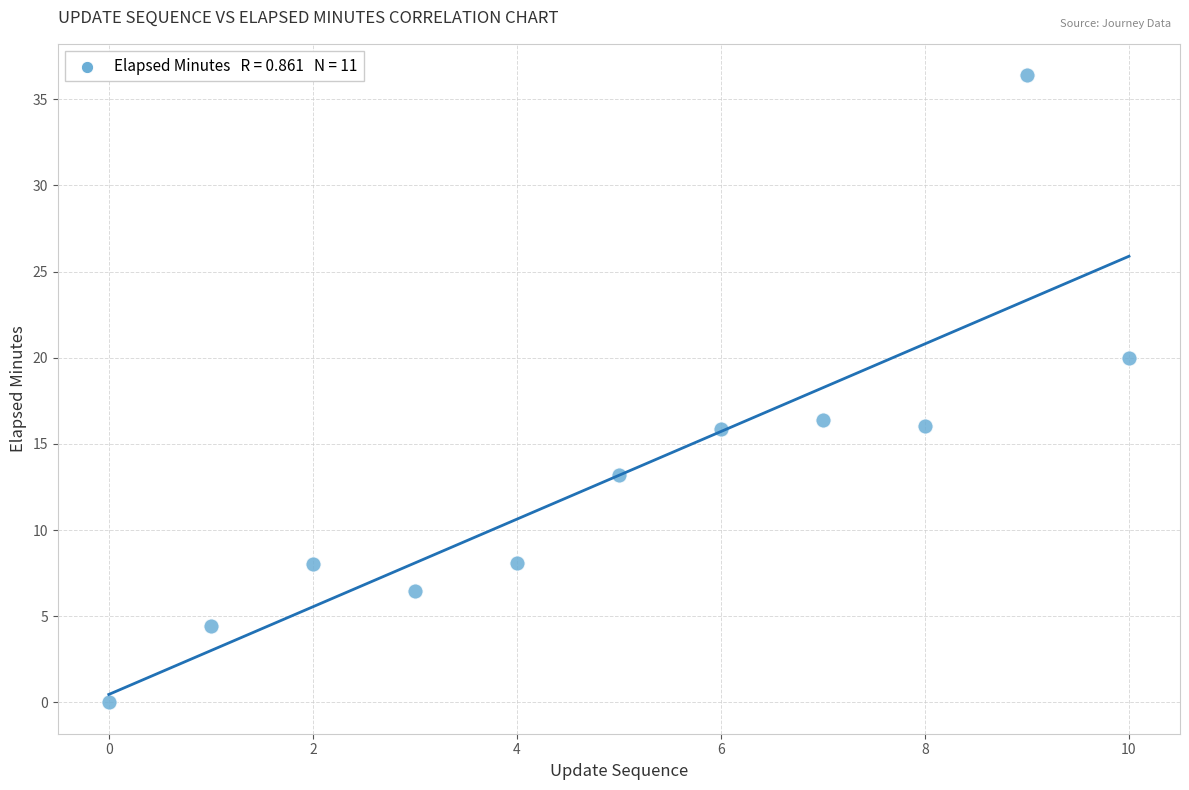

What is the range of Y values (max minus min)?

36.4